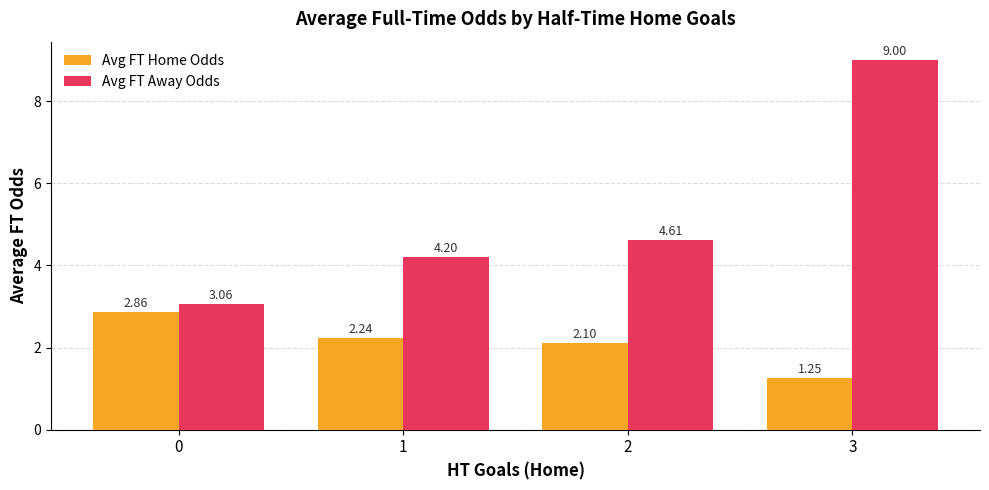

Between 2 and 3, which series saw the biggest shift?

Avg FT Away Odds